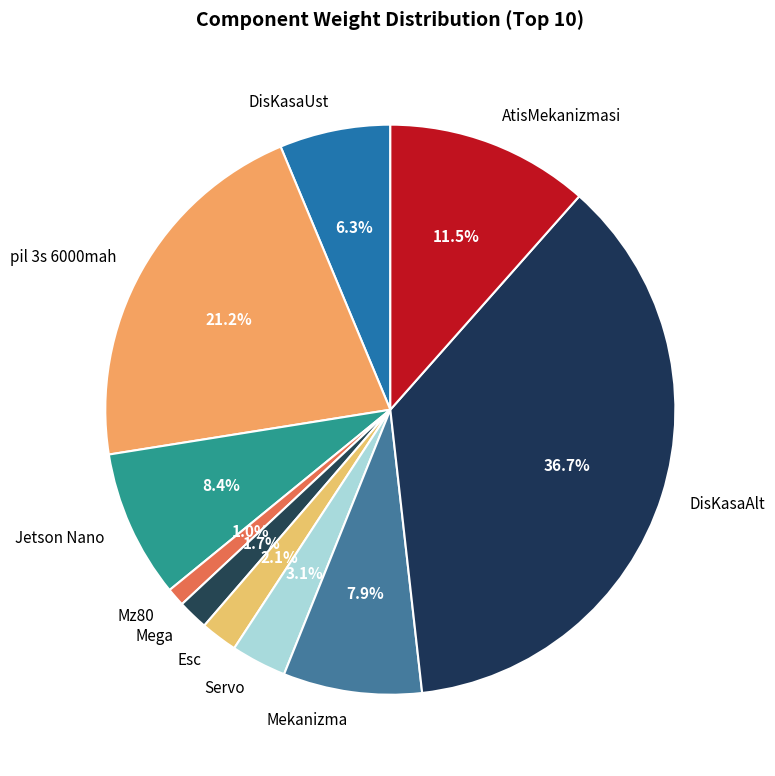

What is the total percentage of Mekanizma and Mega?

9.6%